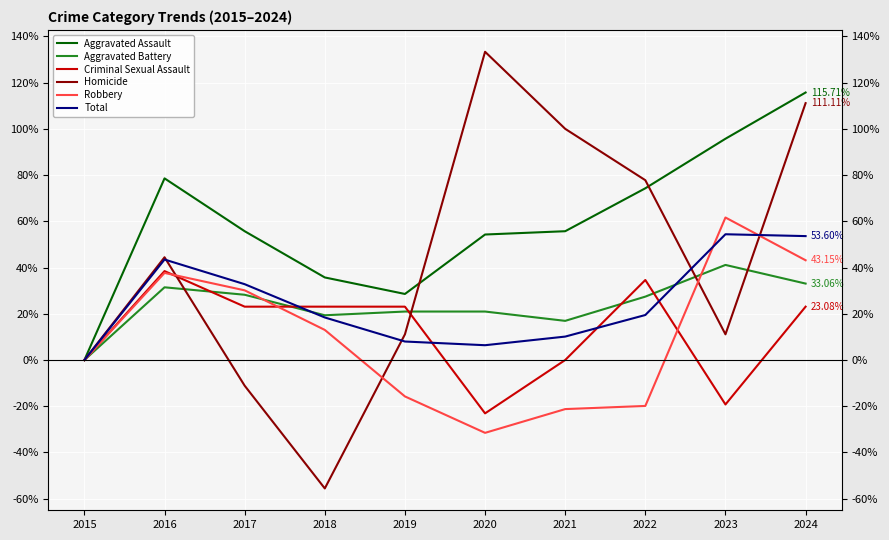

Between 2022 and 2024, which series saw the biggest shift?

Robbery